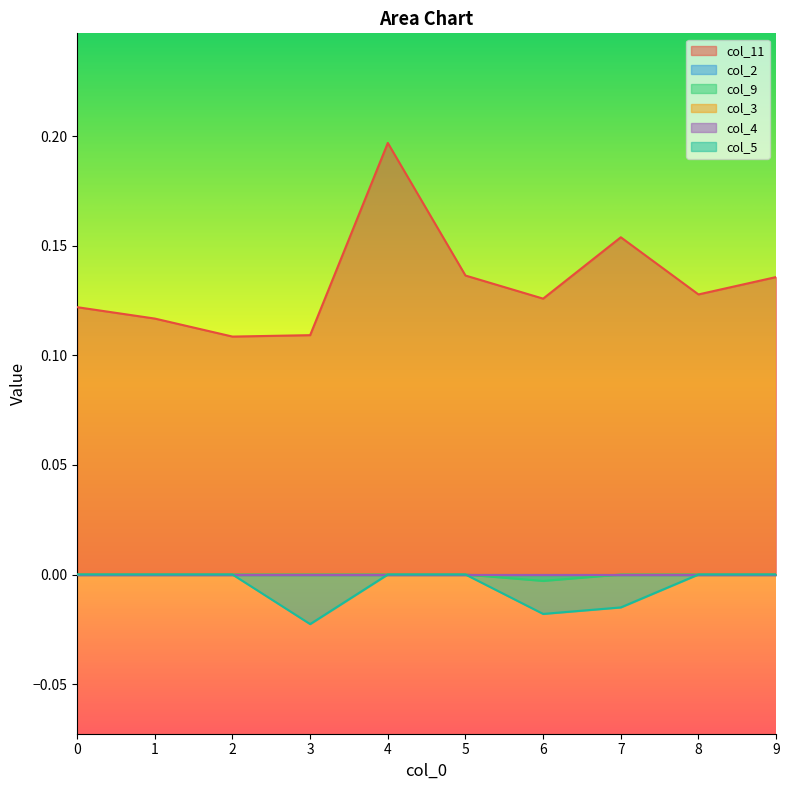

Is the value of col_11 at 4 greater than the value of col_5 at 8?

Yes